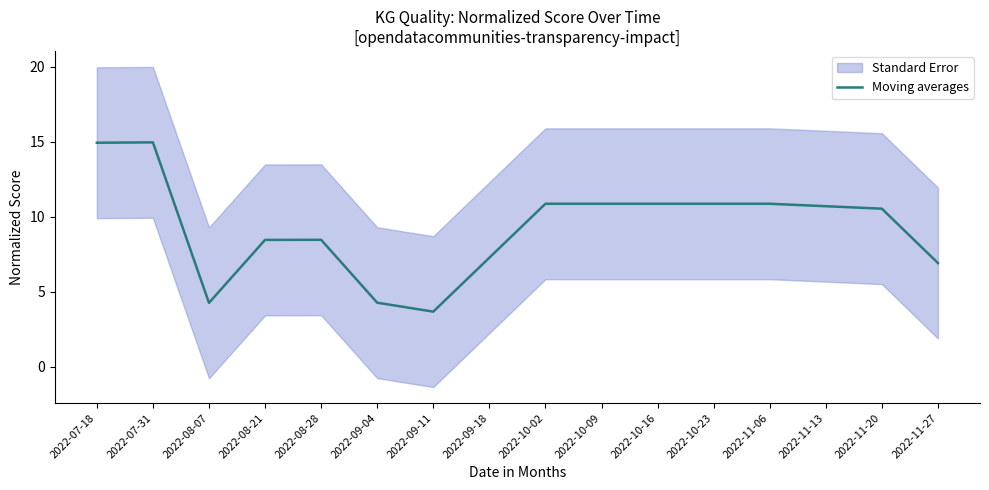

What is the change in value from 2022-10-02 to 2022-11-20?

-0.3